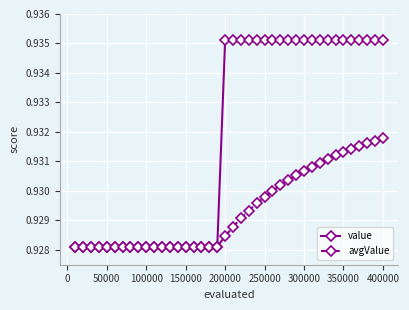

Which series has the largest range (max minus min)?

value